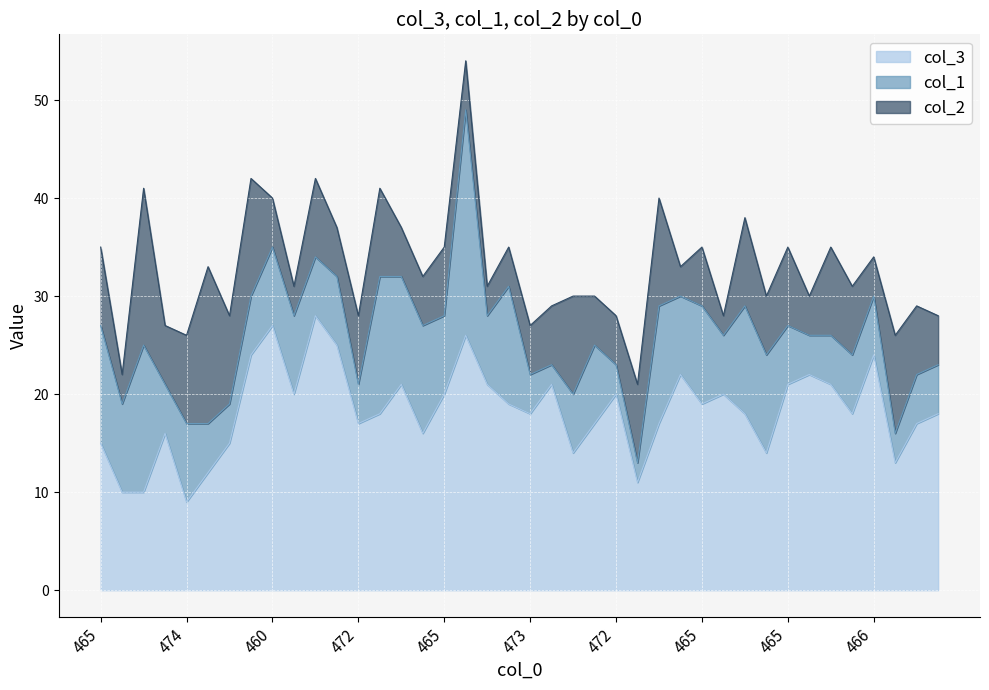

Does the chart display data point markers on the line(s)?

No